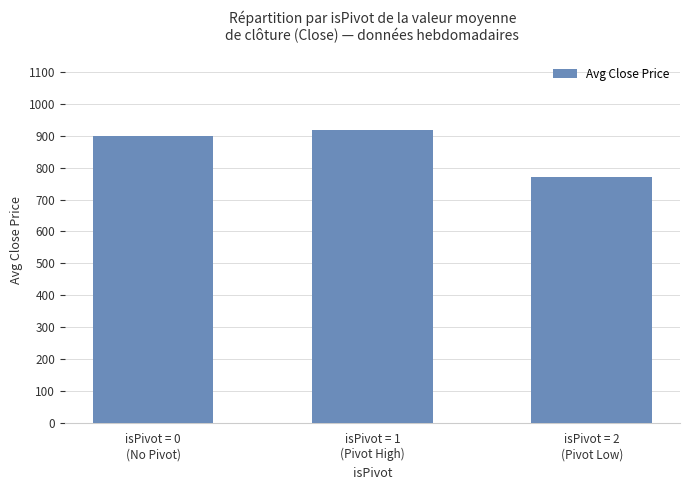

The chart shows a value of 618.9 at isPivot = 1
(Pivot High). True or false?

False